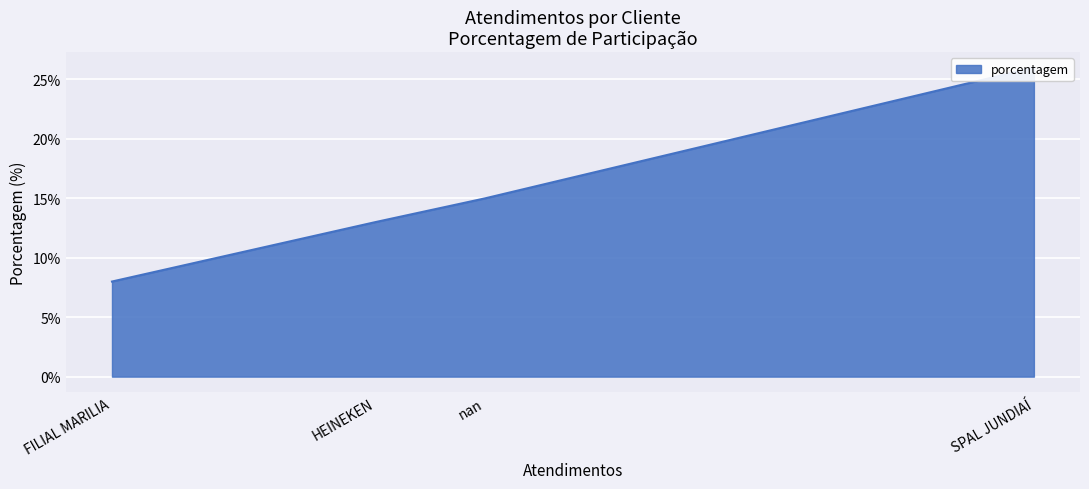

Read the value at SPAL JUNDIAÍ, to the nearest 10.

30